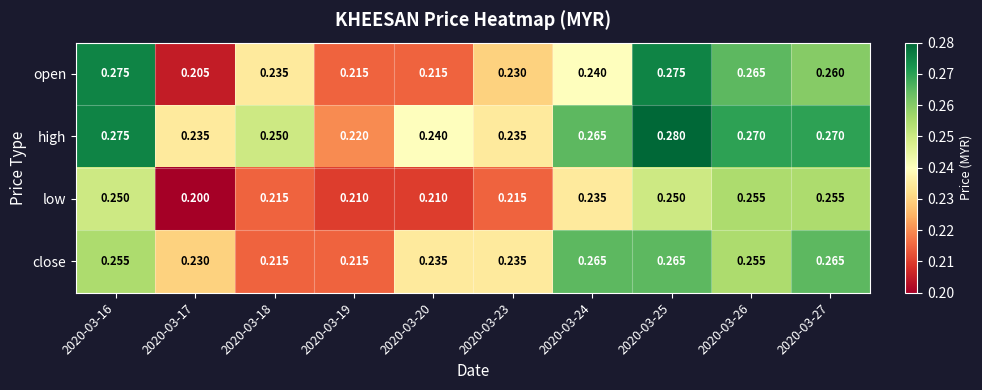

At 2020-03-17, list the series in order from largest to smallest.

high, close, open, low